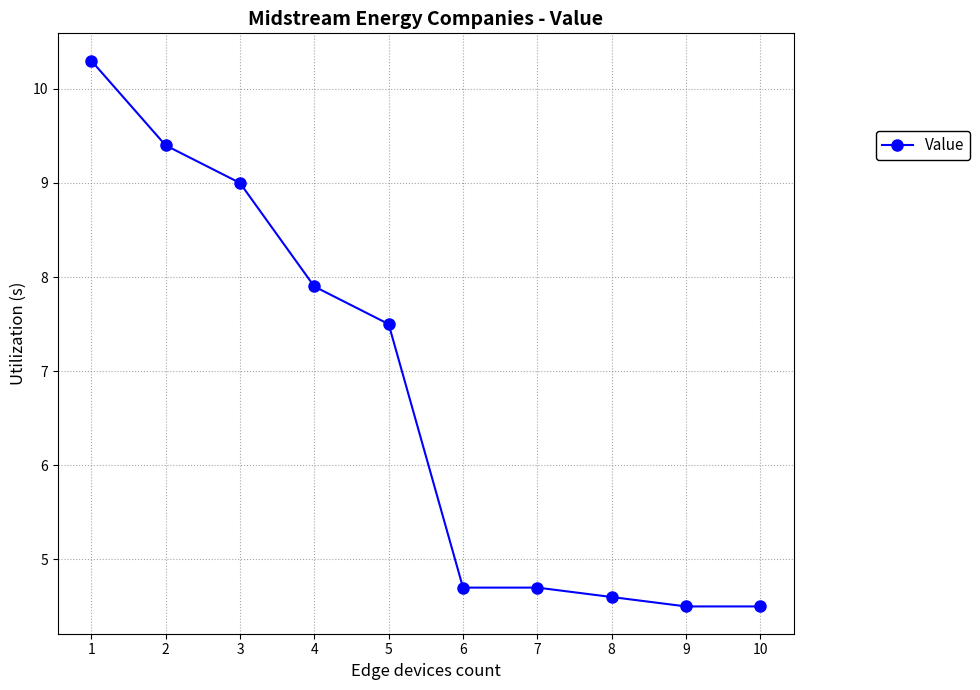

What is the value of the 7th point from the left?

4.7